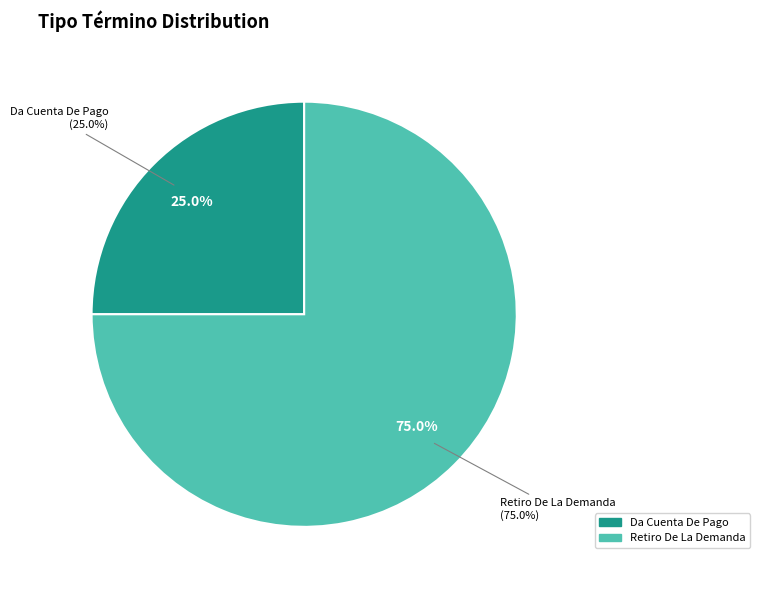

The Retiro De La Demanda slice represents 69% of the pie. True or false?

False